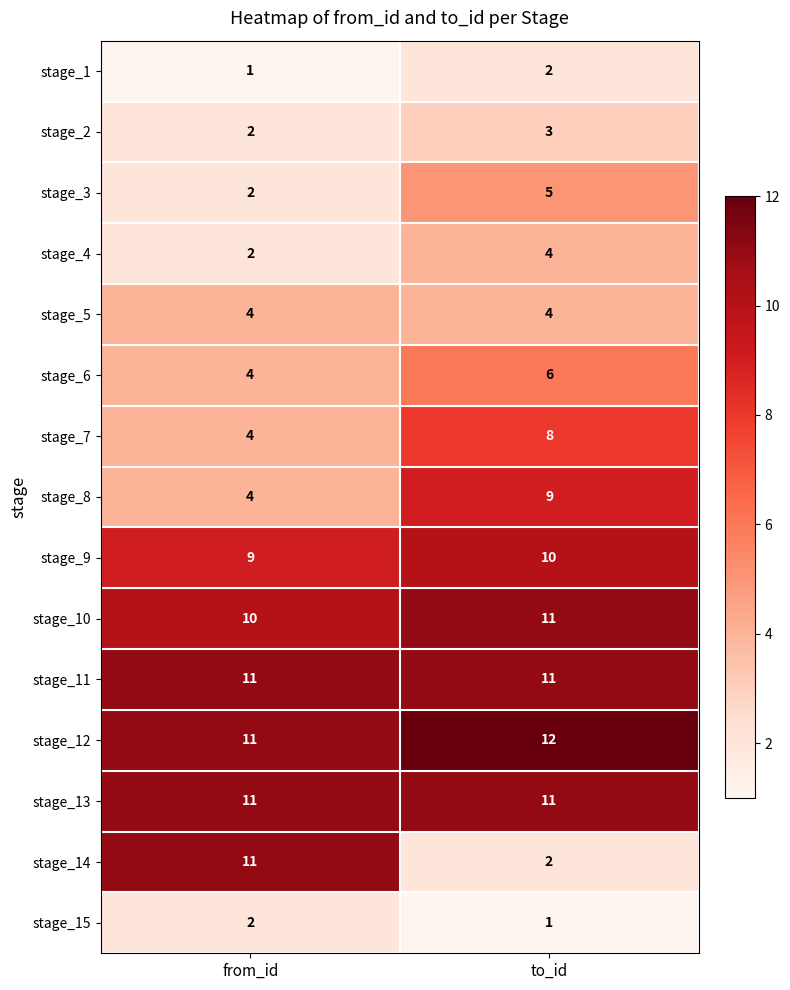

Between from_id and to_id, which series saw the biggest shift?

stage_14